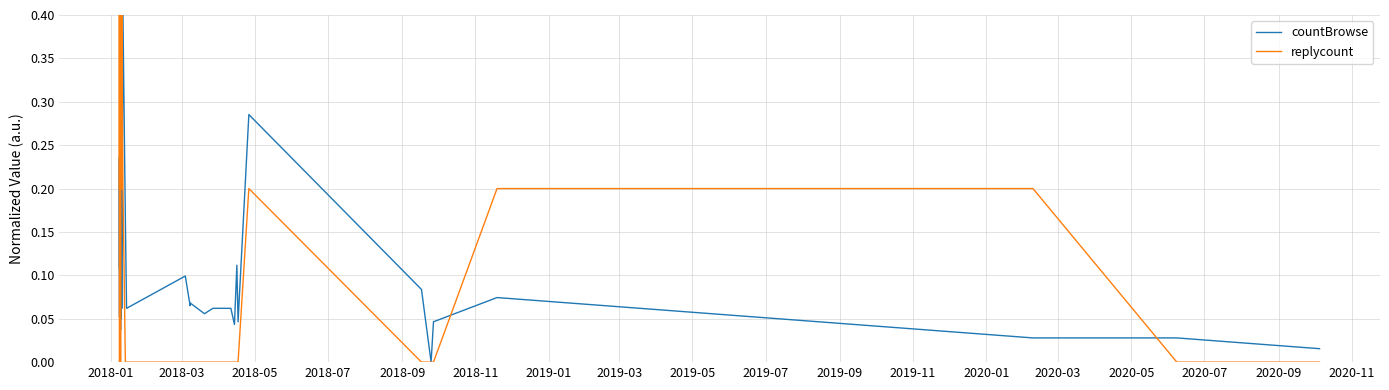

At how many categories does at least one series exceed 0?

39